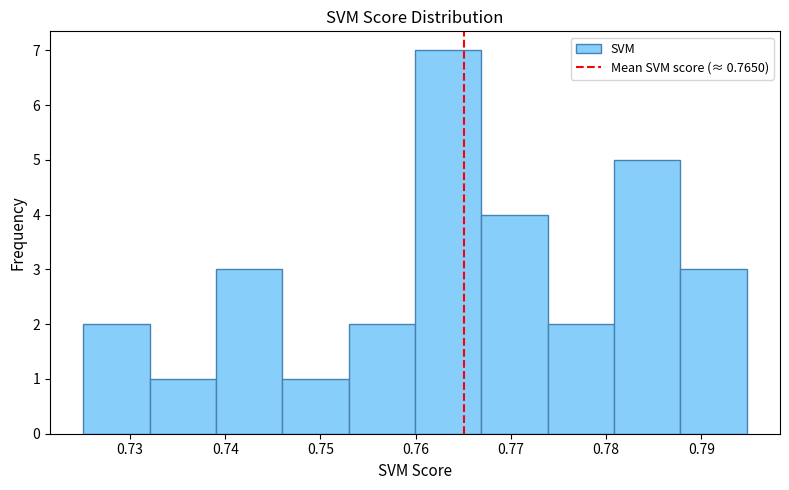

Reading left to right, list every bar in this chart as the range it spans on the x-axis followed by its height. Neither the bar edges nor the heights are printed on the chart, so give them approximately, as read against the axes.

0.725 to 0.732: 2
0.732 to 0.739: 1
0.739 to 0.746: 3
0.746 to 0.753: 1
0.753 to 0.760: 2
0.760 to 0.767: 7
0.767 to 0.774: 4
0.774 to 0.781: 2
0.781 to 0.788: 5
0.788 to 0.795: 3